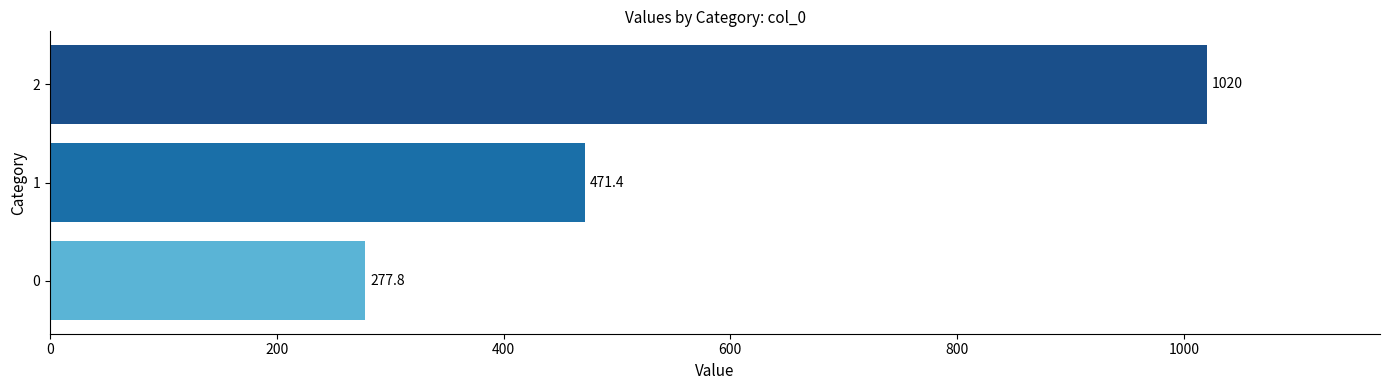

List the labels in order of value, largest first.

2, 1, 0